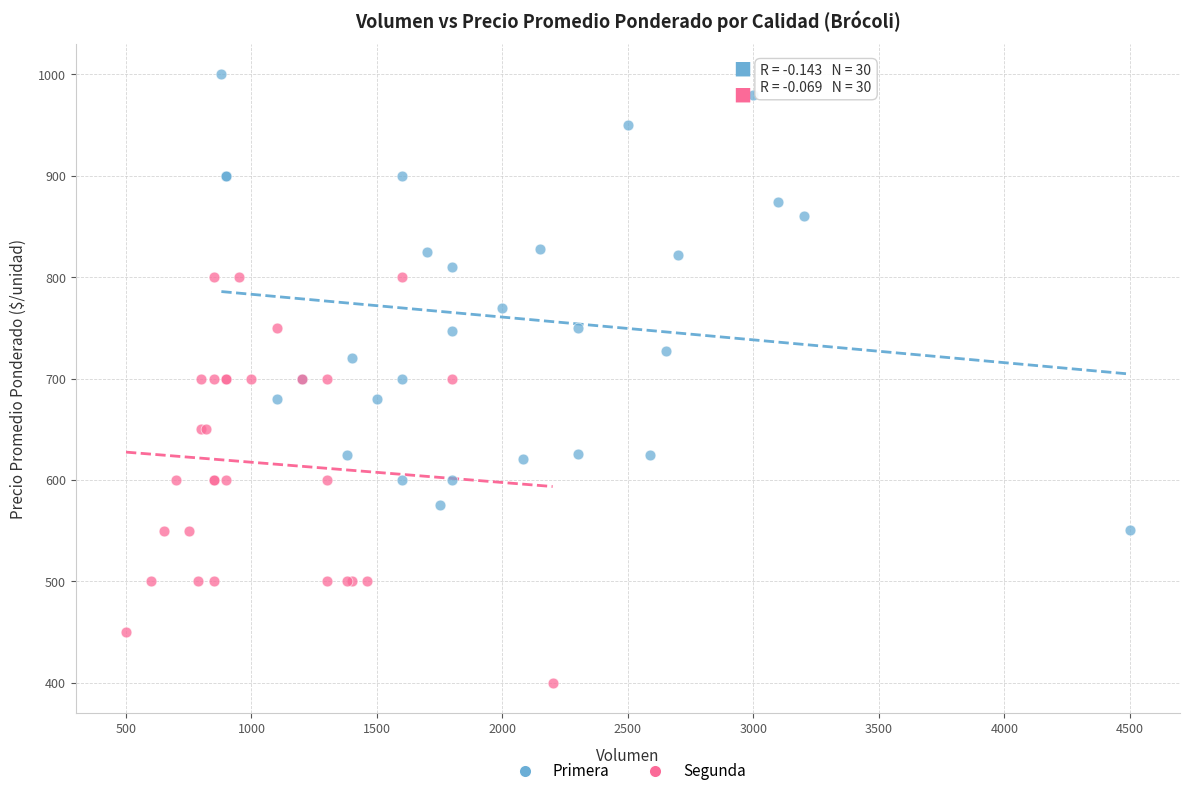

Which series has the largest Y range (max minus min)?

Primera